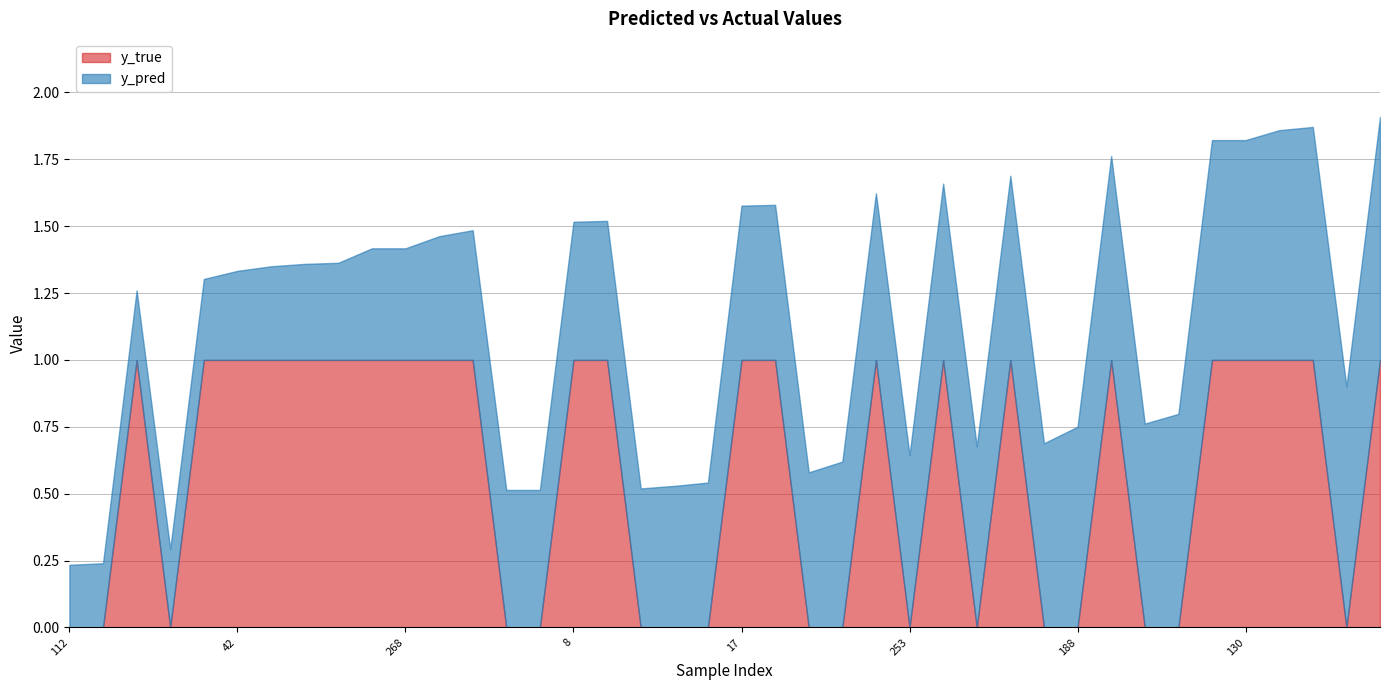

What is the difference between the maximum and minimum values in the y_true series?

1.0